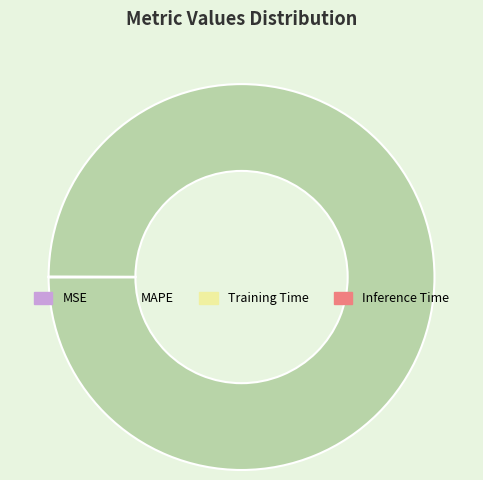

Which category has the biggest portion of the pie?

MAPE